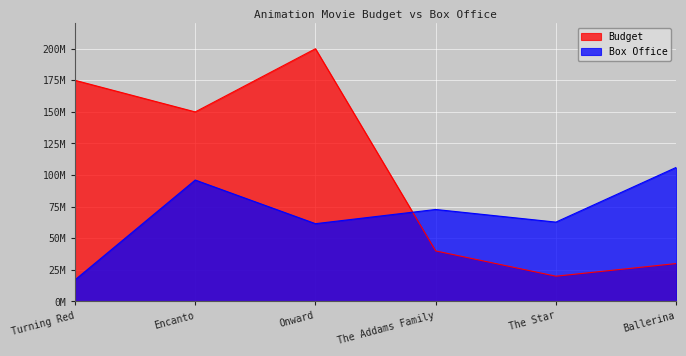

Which series changed the most between Encanto and The Star?

Budget